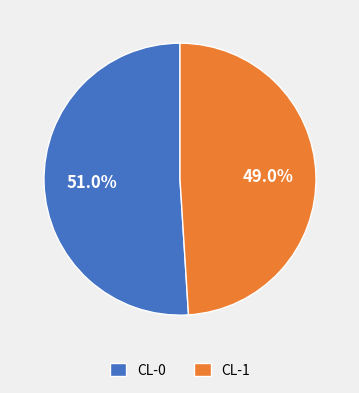

Count the number of slices in the pie.

2